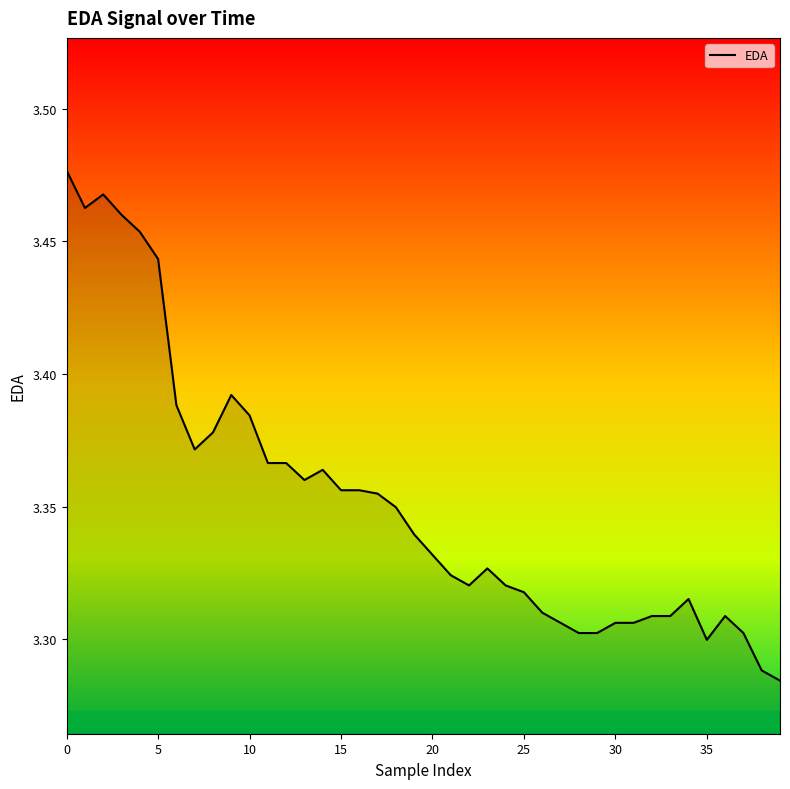

How many lines are shown in the chart?

1